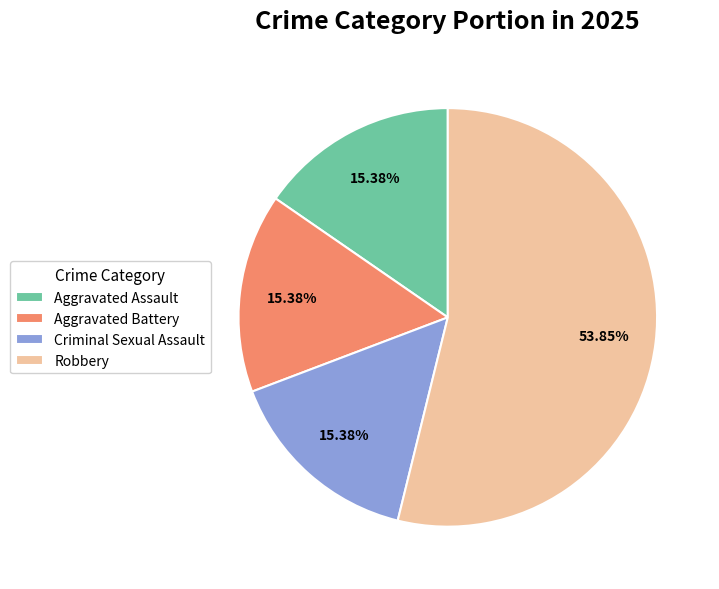

Does Aggravated Assault represent more than half of the total?

No